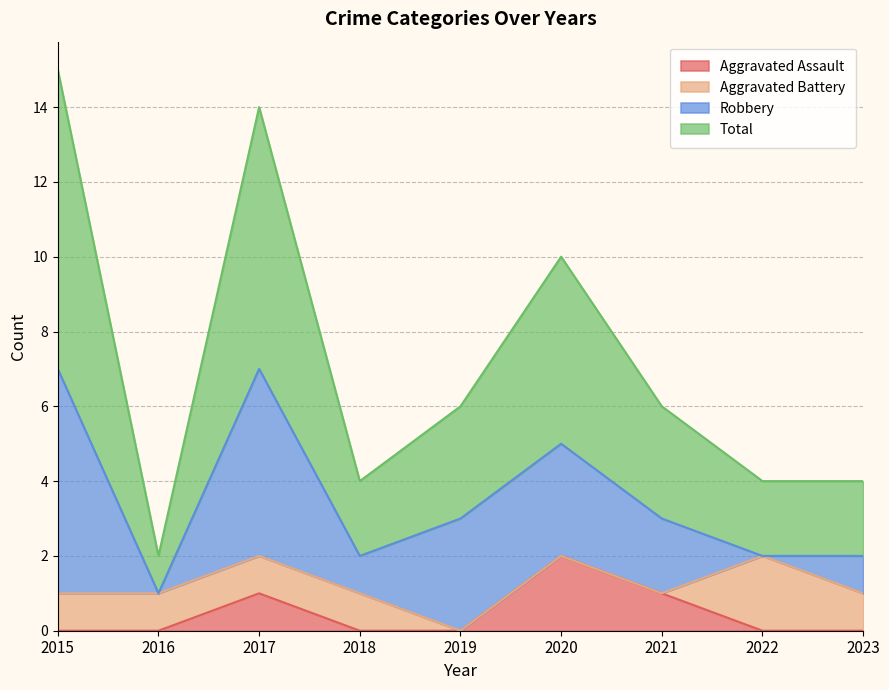

Count the Aggravated Assault values in the range 0 to 1.

8